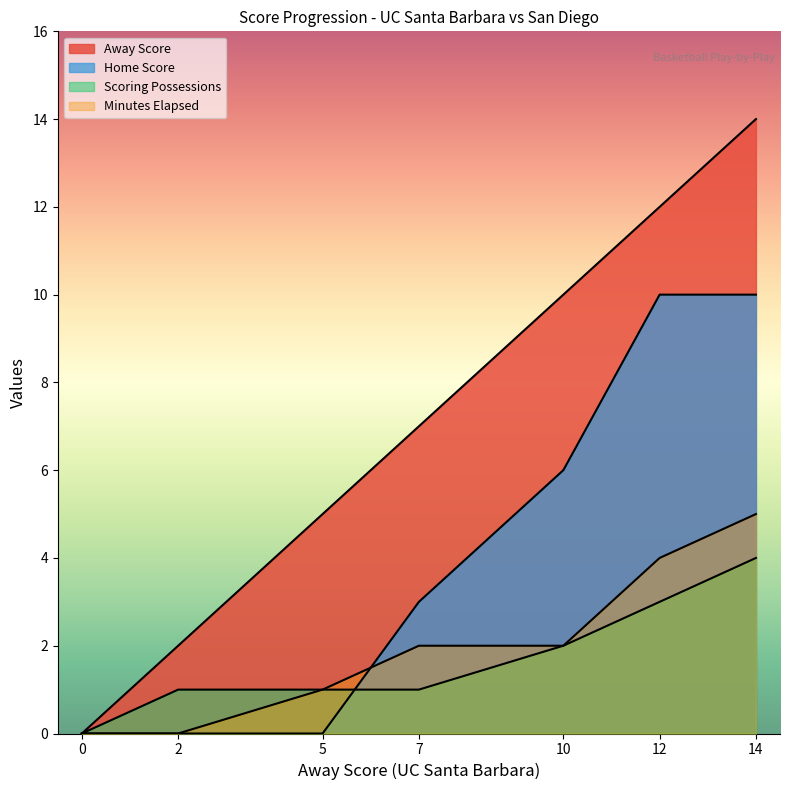

How many lines are shown in the chart?

4